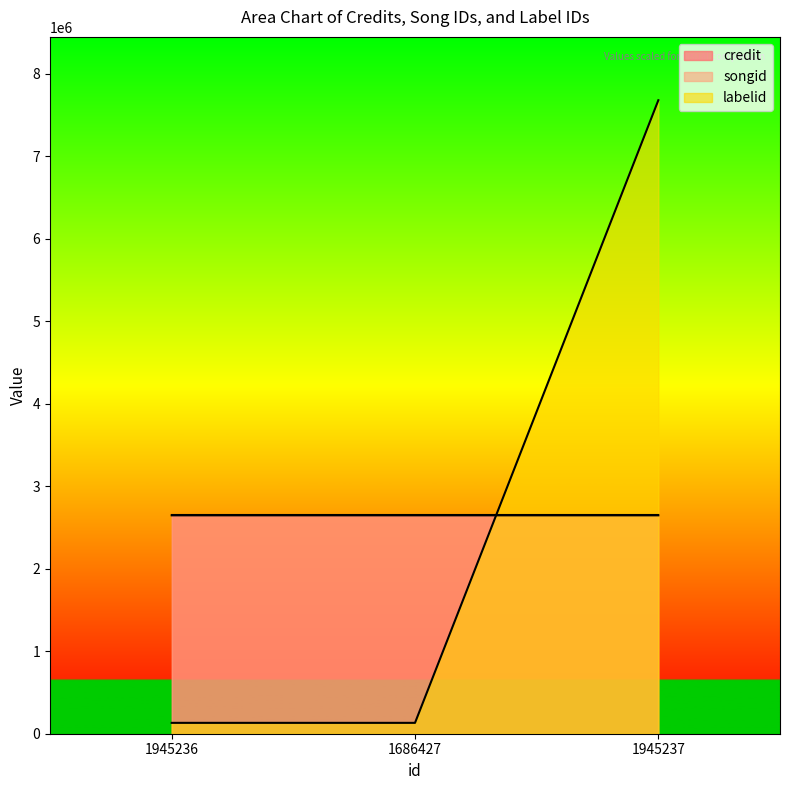

At how many categories does at least one series exceed 269711?

3